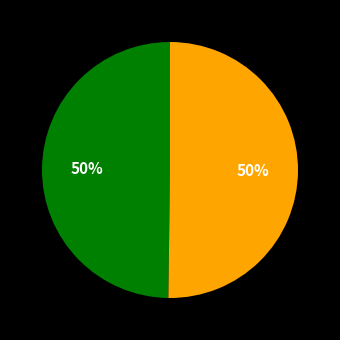

To the nearest percent, what is the average slice percentage?

50%